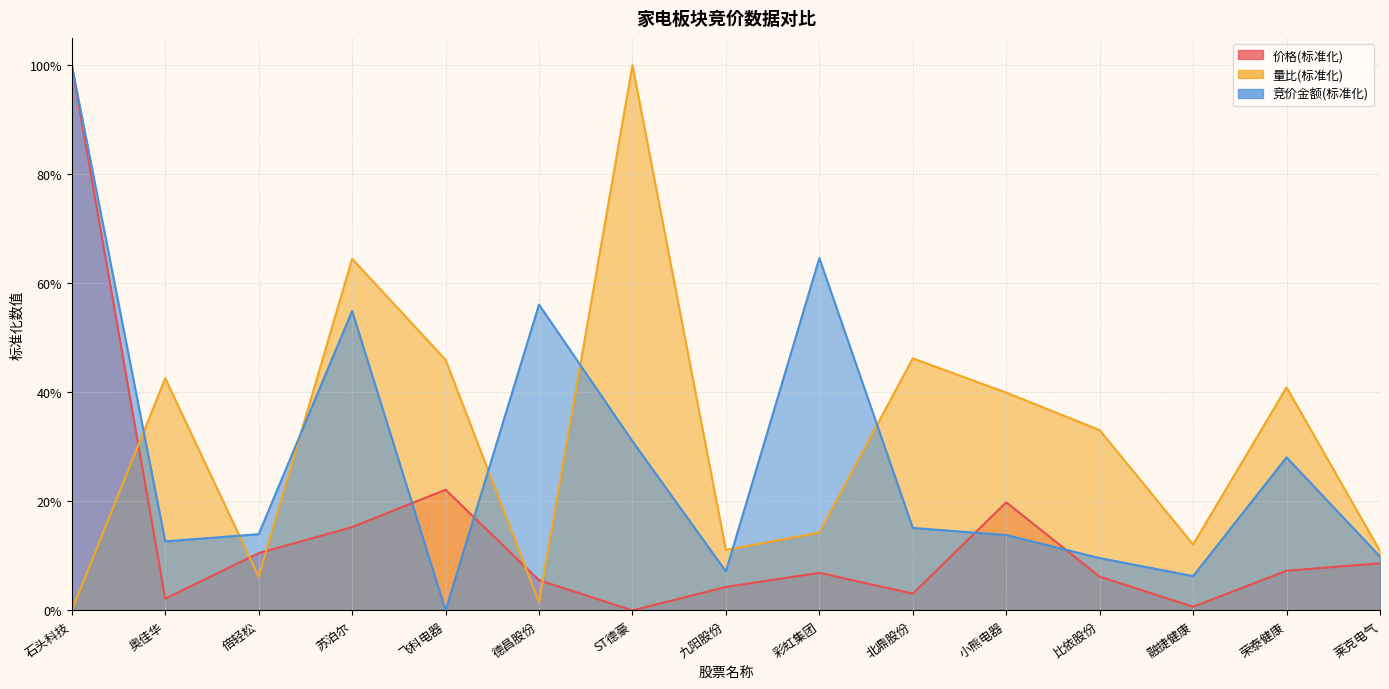

What is the approximate value of 价格 at 苏泊尔?

0.2